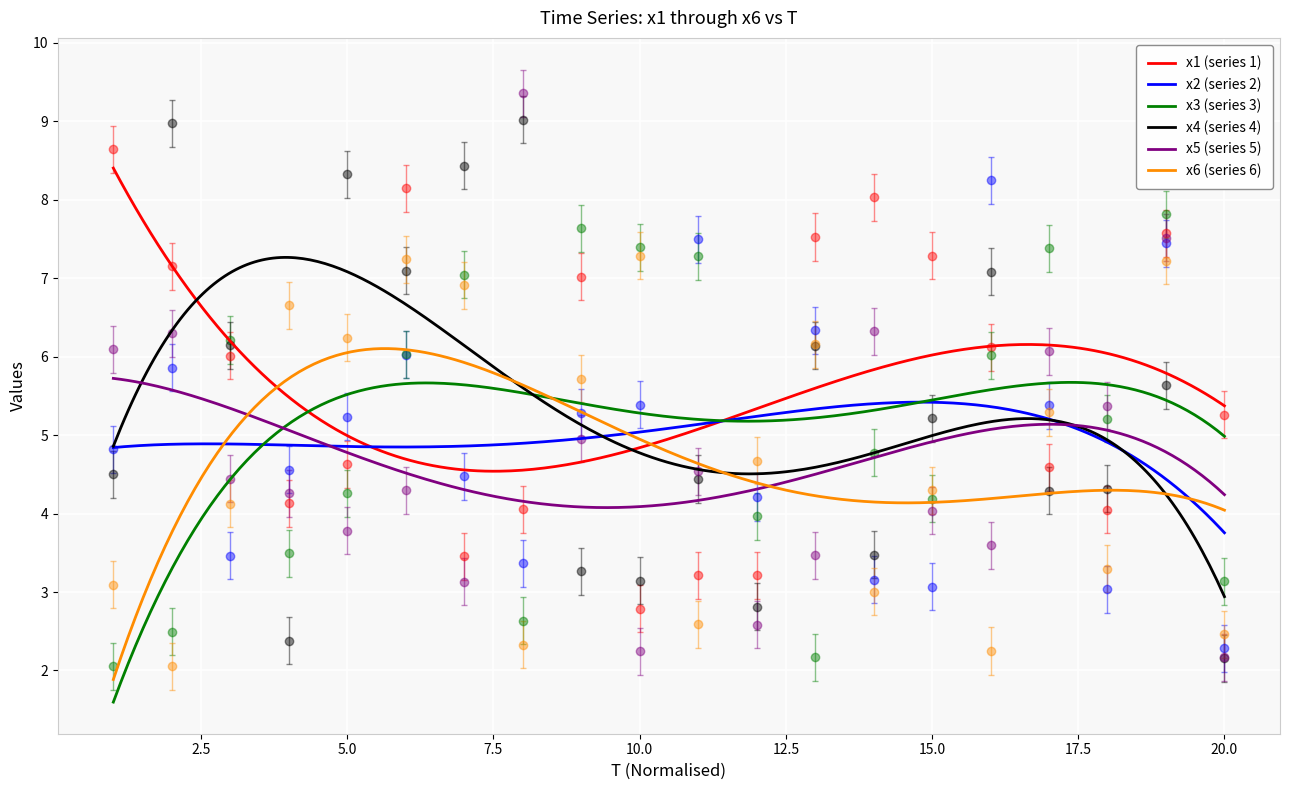

Reading left to right, transcribe all the data shown in this chart.

x1: 1=8.6	2=7.2	3=6.0	4=4.1	5=4.6	6=8.1	7=3.5	8=4.1	9=7.0	10=2.8	11=3.2	12=3.2	13=7.5	14=8.0	15=7.3	16=6.1	17=4.6	18=4.0	19=7.6	20=5.3
x2: 1=4.8	2=5.9	3=3.5	4=4.6	5=5.2	6=6.0	7=4.5	8=3.4	9=5.3	10=5.4	11=7.5	12=4.2	13=6.3	14=3.2	15=3.1	16=8.2	17=5.4	18=3.0	19=7.4	20=2.3
x3: 1=2.1	2=2.5	3=6.2	4=3.5	5=4.3	6=6.0	7=7.0	8=2.6	9=7.6	10=7.4	11=7.3	12=4.0	13=2.2	14=4.8	15=4.2	16=6.0	17=7.4	18=5.2	19=7.8	20=3.1
x4: 1=4.2	2=8.7	3=5.8	4=2.1	5=8.0	6=6.8	7=8.1	8=8.7	9=3.0	10=2.8	11=4.1	12=2.5	13=5.8	14=3.2	15=4.9	16=6.8	17=4.0	18=4.0	19=5.3	20=1.9
x5: 1=6.1	2=6.3	3=4.4	4=4.3	5=3.8	6=4.3	7=3.1	8=9.4	9=5.0	10=2.2	11=4.5	12=2.6	13=3.5	14=6.3	15=4.0	16=3.6	17=6.1	18=5.4	19=7.5	20=2.2
x6: 1=3.1	2=2.1	3=4.1	4=6.7	5=6.2	6=7.2	7=6.9	8=2.3	9=5.7	10=7.3	11=2.6	12=4.7	13=6.2	14=3.0	15=4.3	16=2.2	17=5.3	18=3.3	19=7.2	20=2.5